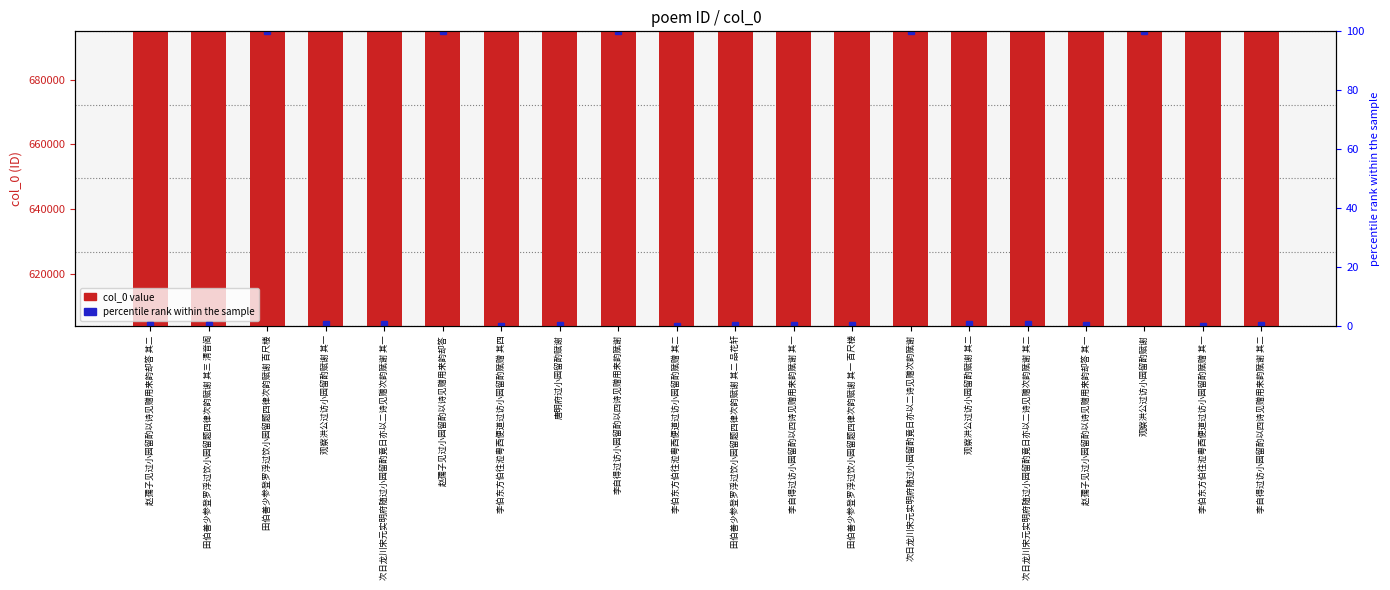

Reading right to left, extract all data points from this chart.

604943	604761	690572	604988	605084	605153	690560	605052	604942	605053	604762	690532	604808	604764	690543	605083	605152	690556	605054	604989